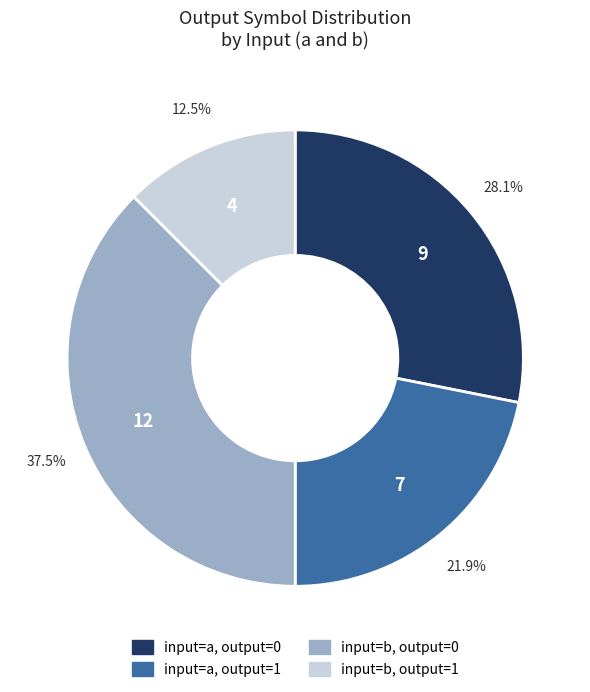

How many segments does this pie chart have?

4